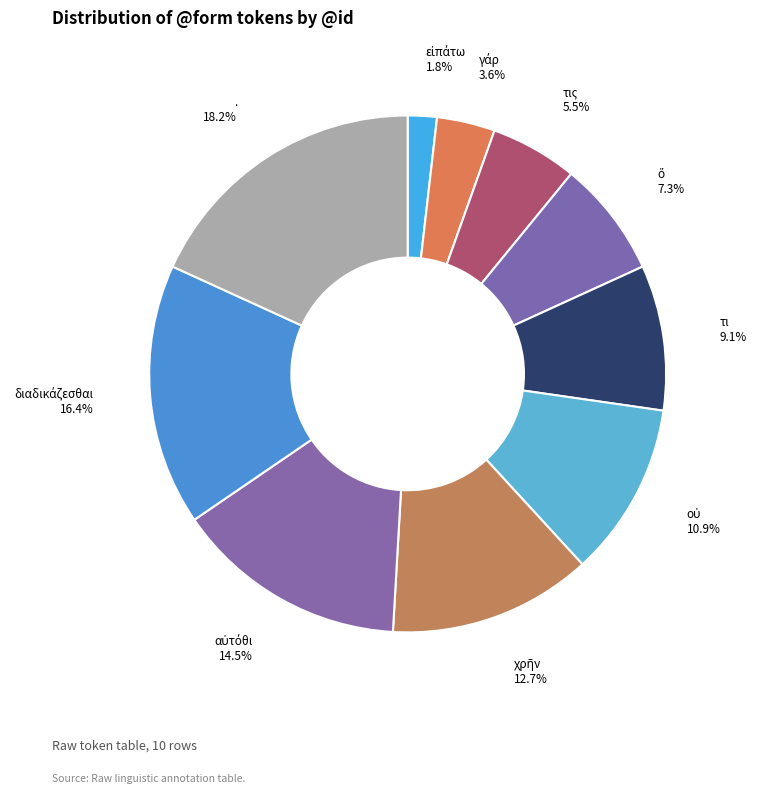

Is there any slice that represents more than half of the pie?

No